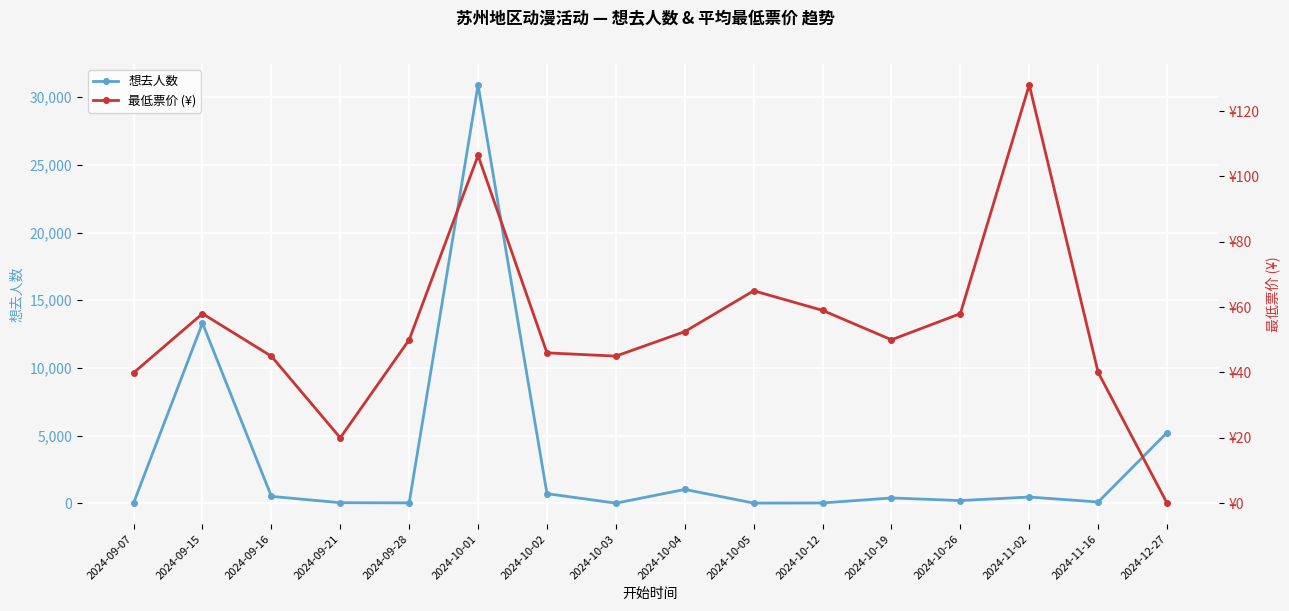

Does the chart display data point markers on the line(s)?

Yes